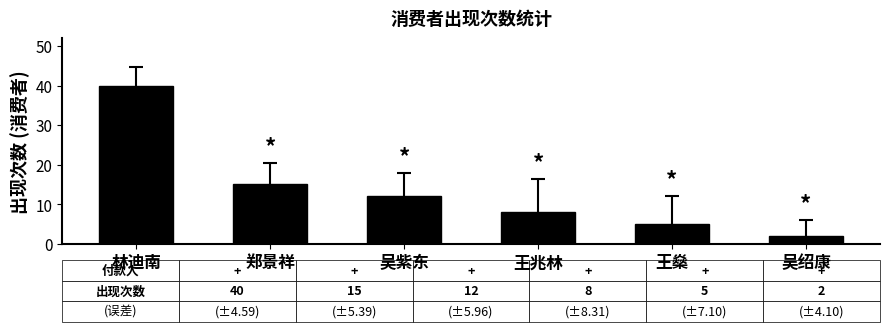

What is the label of the 5th bar from the left?

王燊